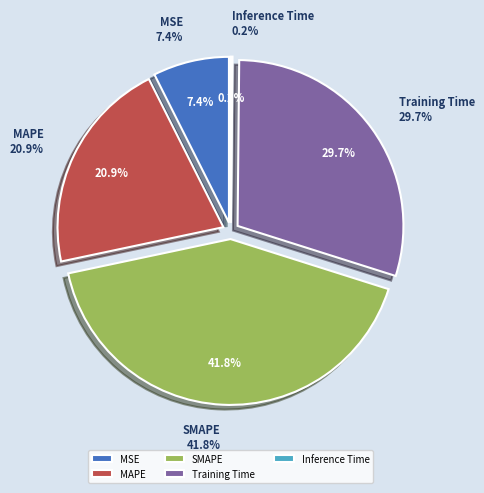

How much of the chart is everything except Inference Time?

99.8%